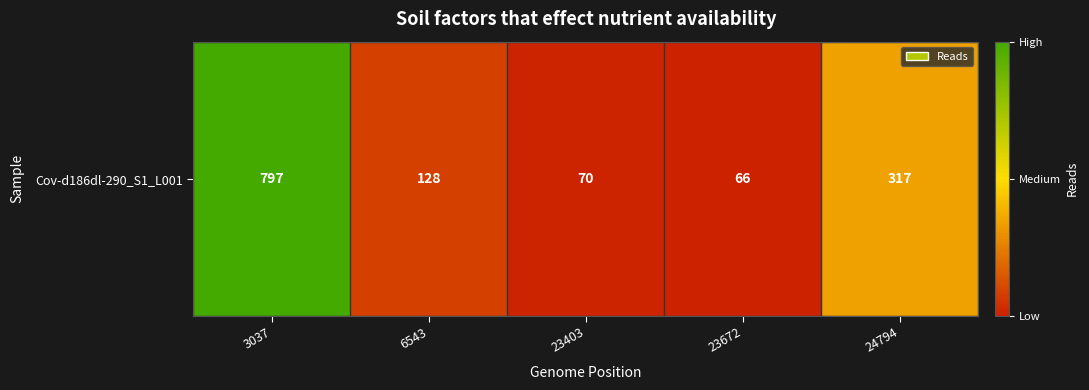

What is the sum of the values at 6543 and 24794?

445